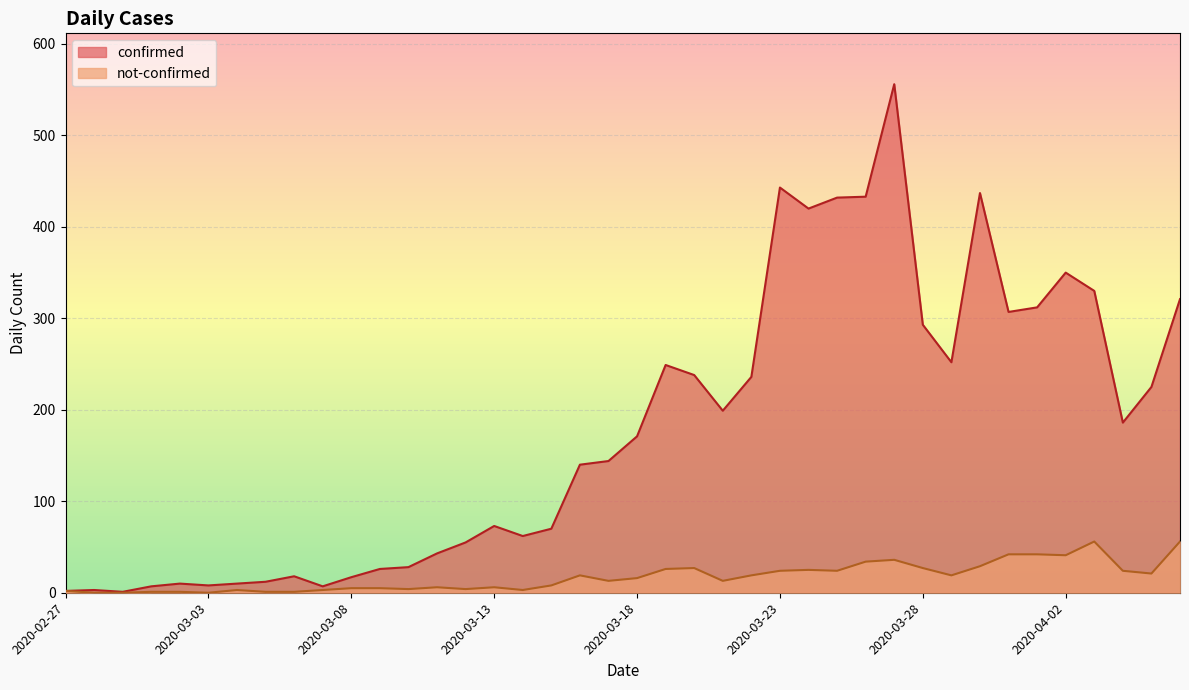

Which series has the widest spread of values?

confirmed